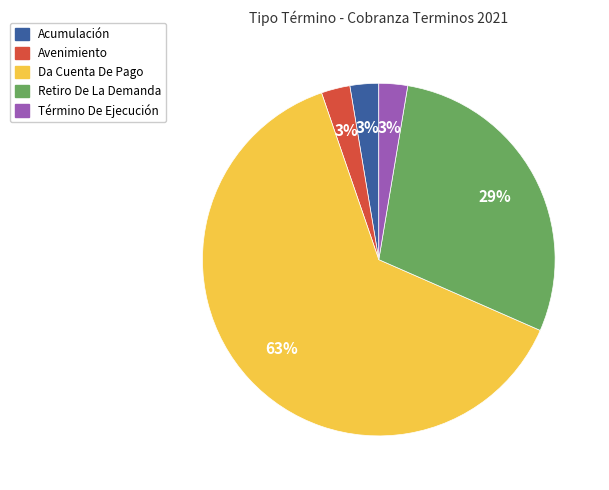

To the nearest percent, what is the average slice percentage?

20%